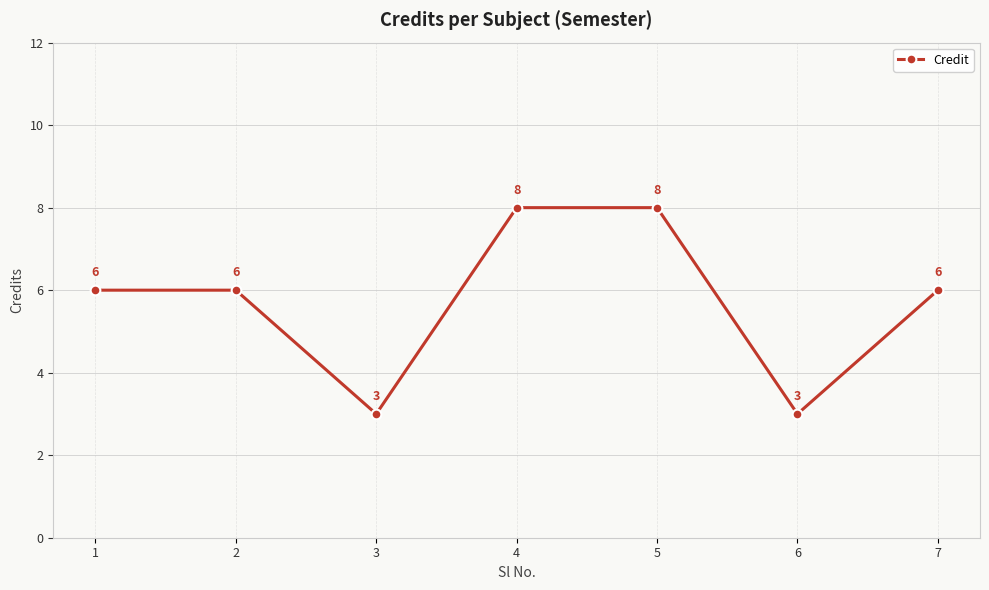

Reading left to right, transcribe all the data shown in this chart.

6	6	3	8	8	3	6